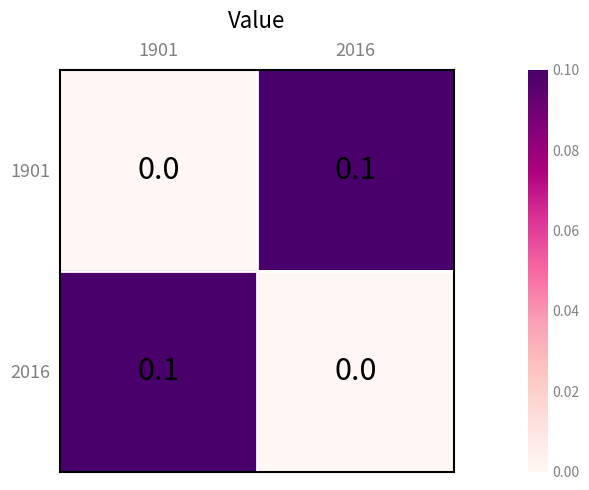

At how many categories does at least one series exceed 0?

2